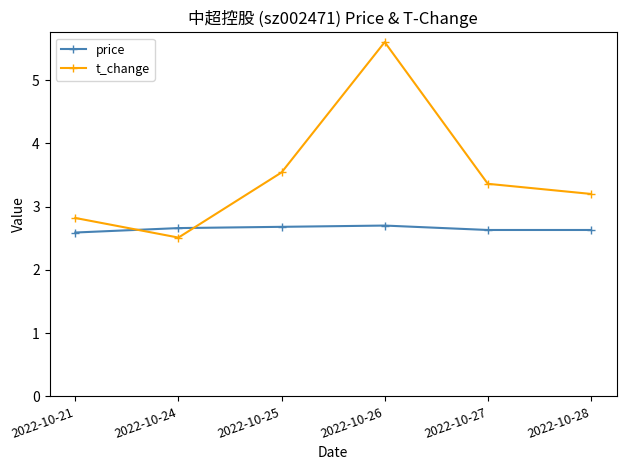

What is the difference between the second highest and minimum values in the price series?

0.1